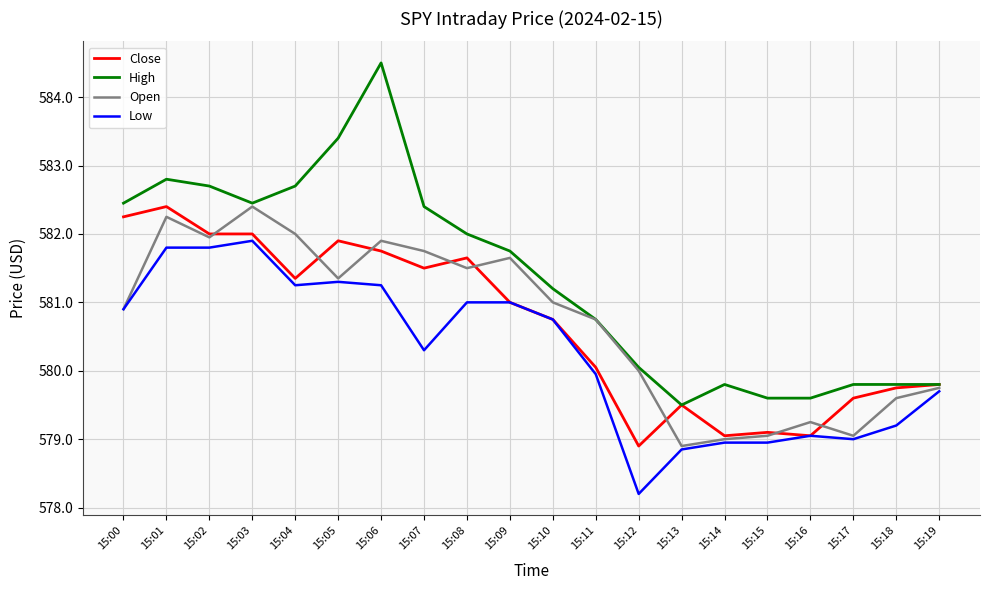

Which label corresponds to the largest value in the chart?

15:06